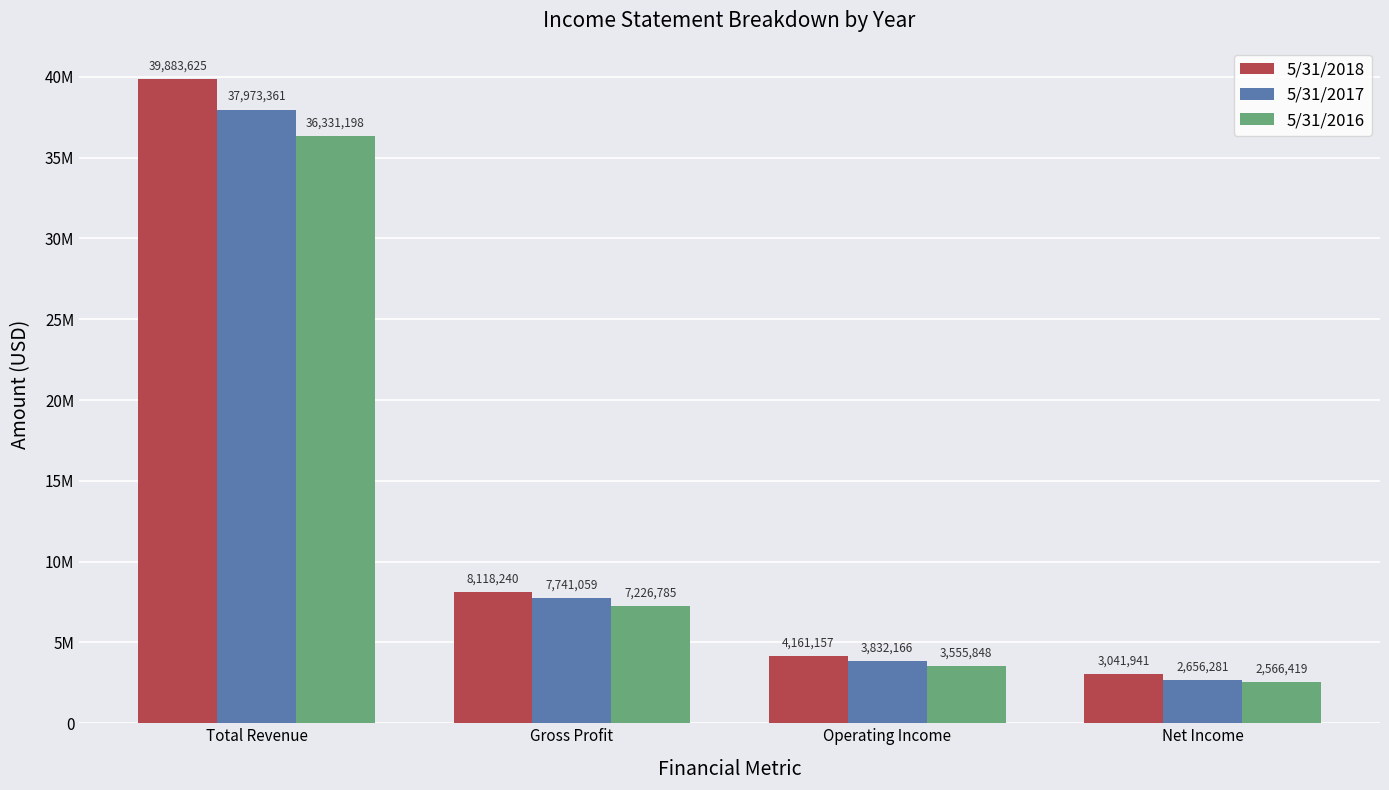

What position from the left is Net Income?

4